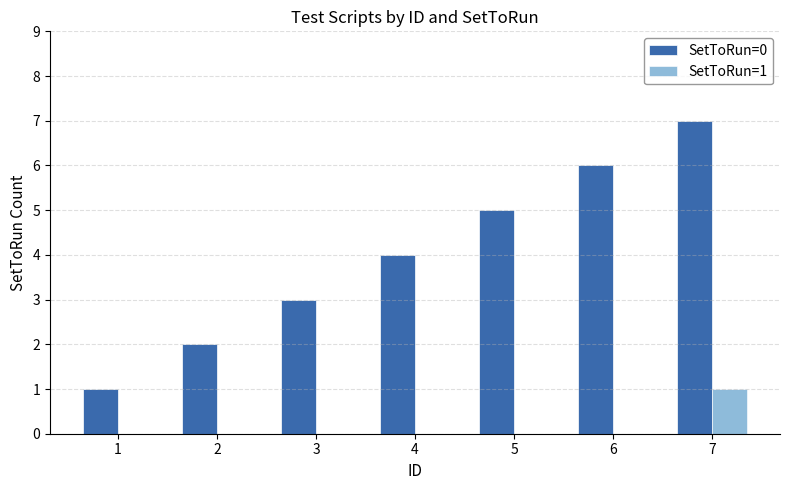

Is the value of SetToRun=0 at 5 greater than the value of SetToRun=1 at 3?

Yes